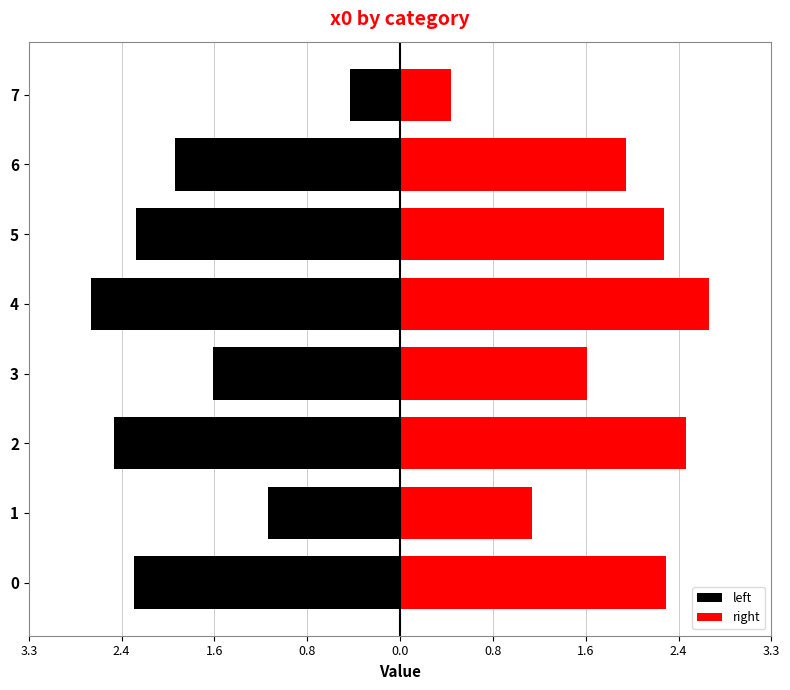

What are all the series names shown in the legend?

left, right